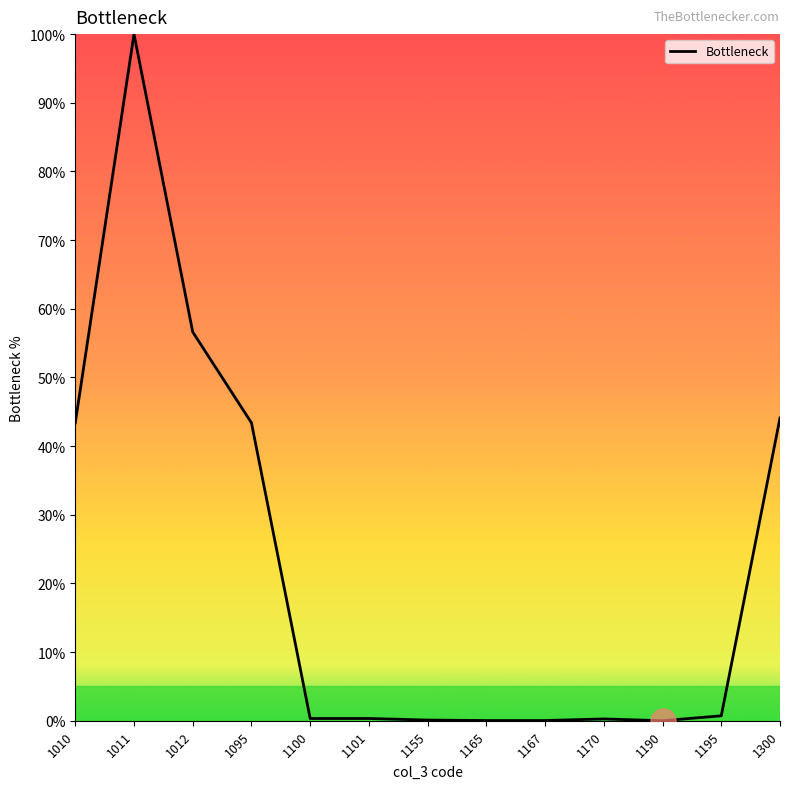

What is the greatest value displayed?

100.0